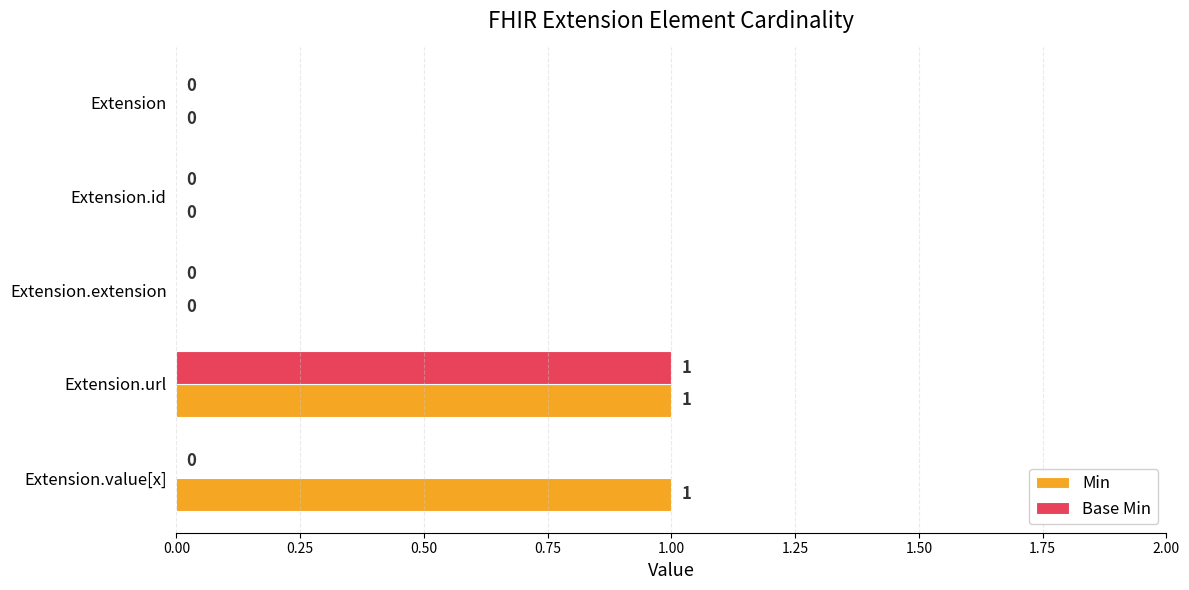

At which category is the sum across all series the highest?

Extension.url